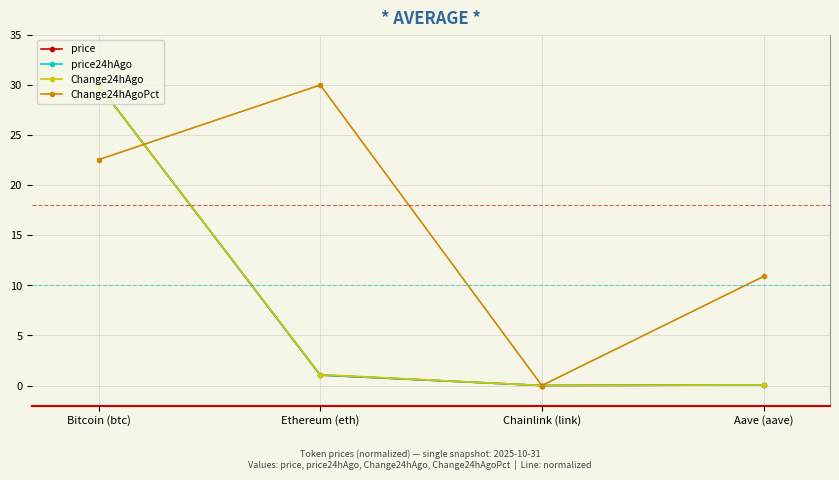

What is the label of the 1st point from the left?

Bitcoin (btc)